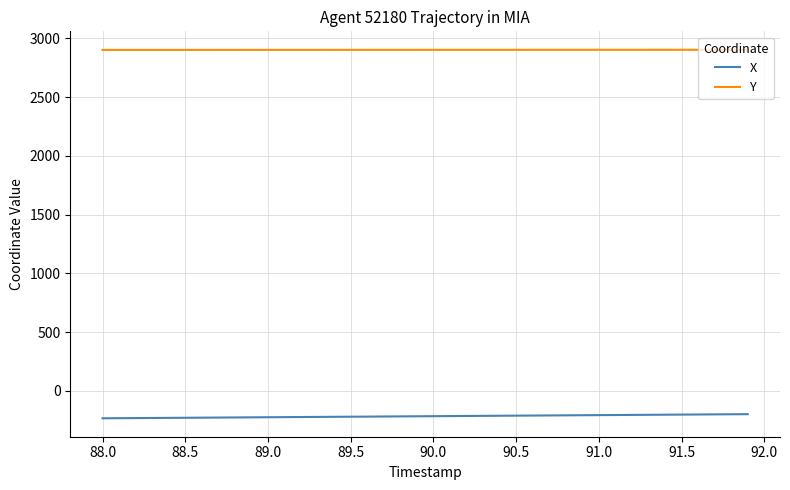

True or false: X and Y cross at least once.

False